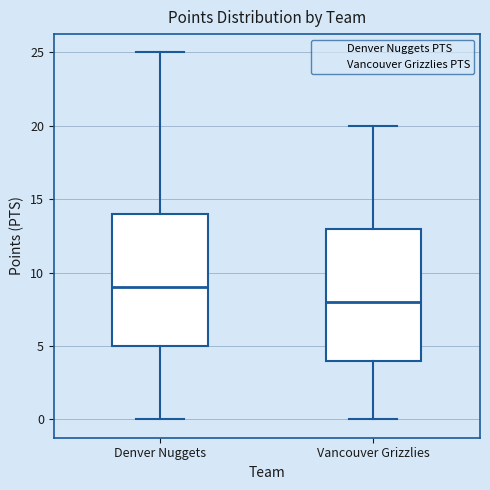

Where does the lower whisker of the box for Denver Nuggets end on the y-axis? The values are not printed on the chart, so give them approximately, as read against the axis.

0